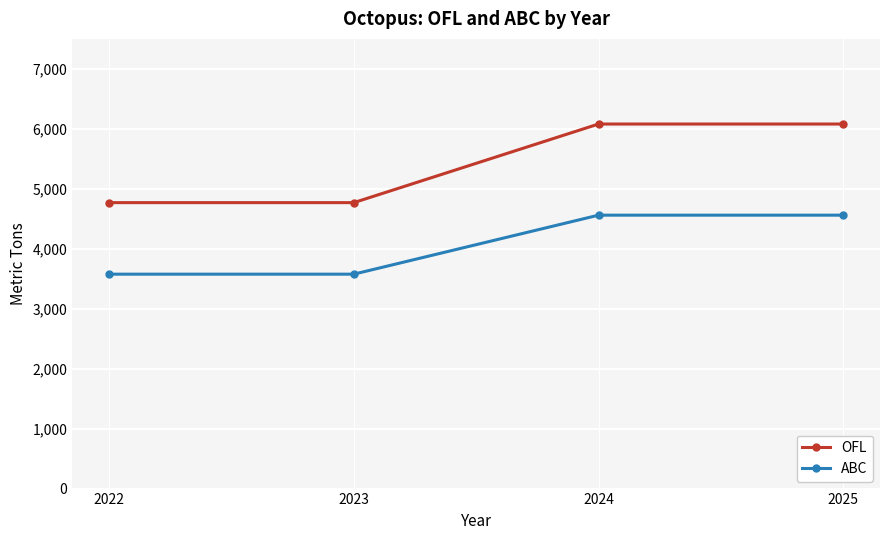

What is the total value across all series at 2025?

10640